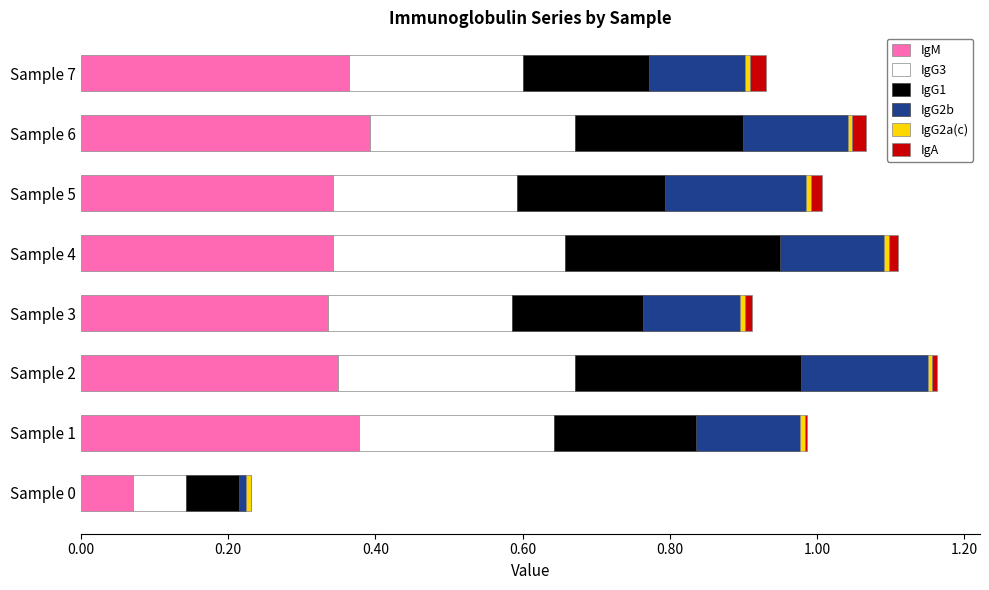

What is the sum of all IgM values?

2.6